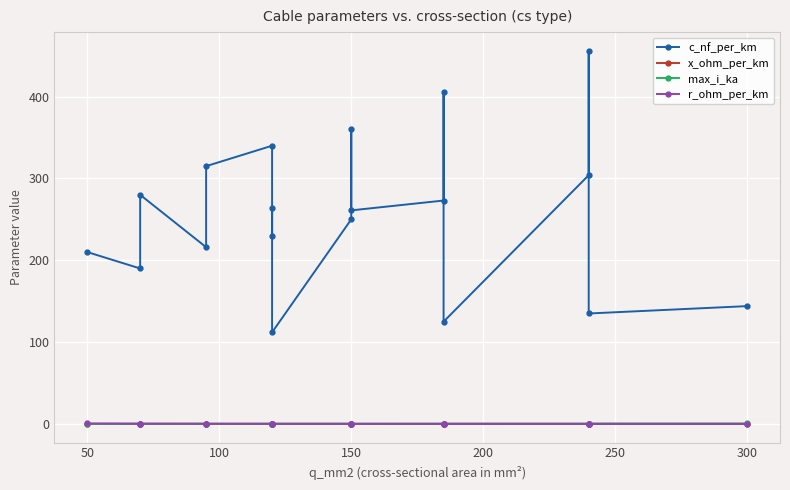

What is the average value of the x_ohm_per_km series?

0.1